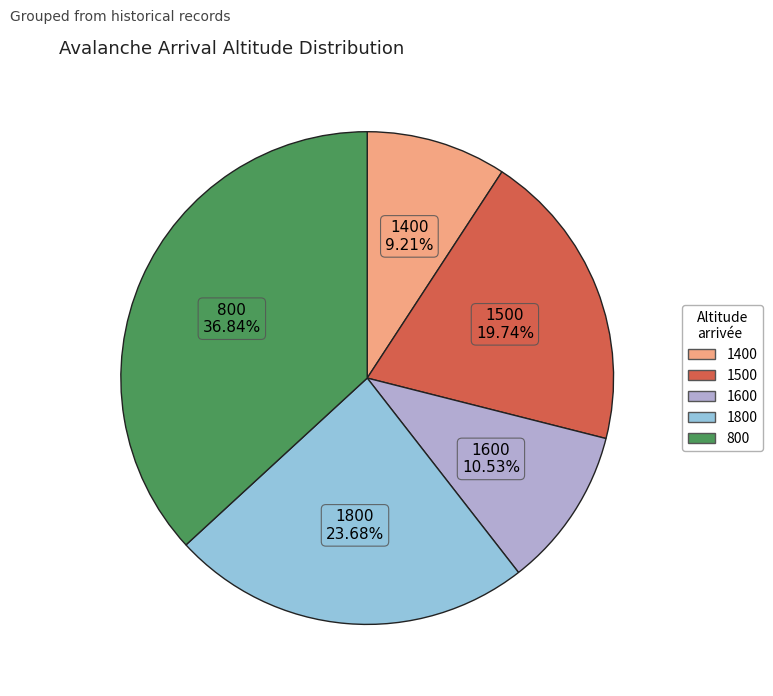

Does any single category account for the majority?

No